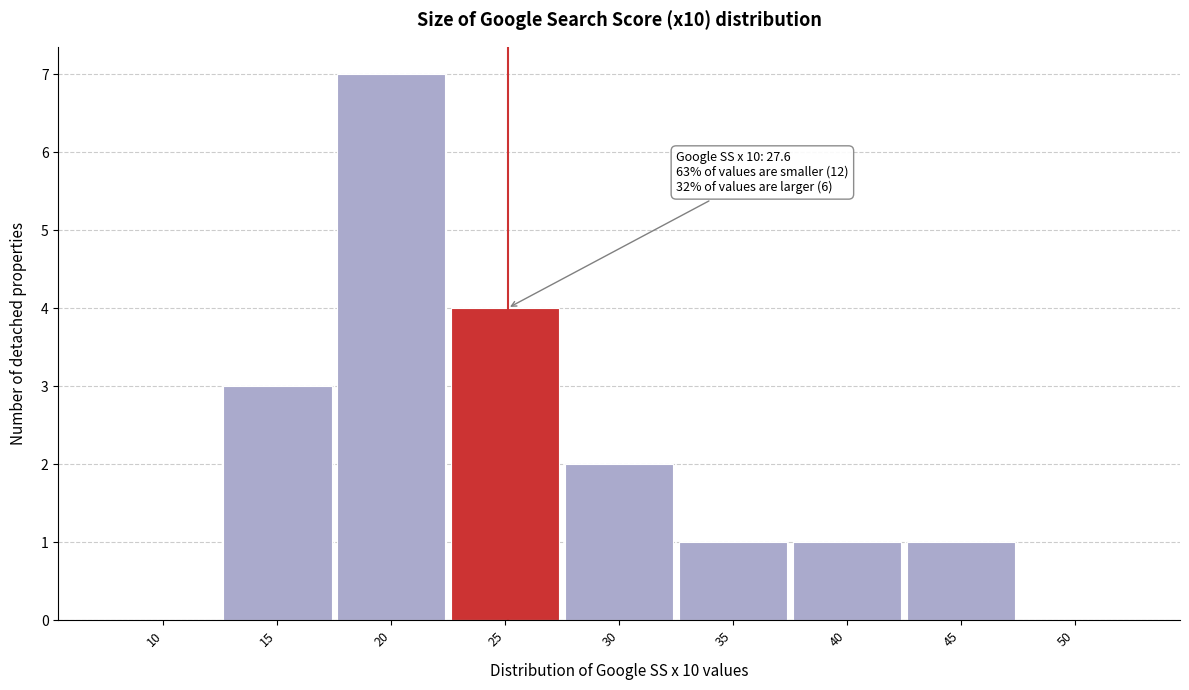

Reading left to right, list all the values displayed in this chart.

10=0	15=3	20=7	25=4	30=2	35=1	40=1	45=1	50=0